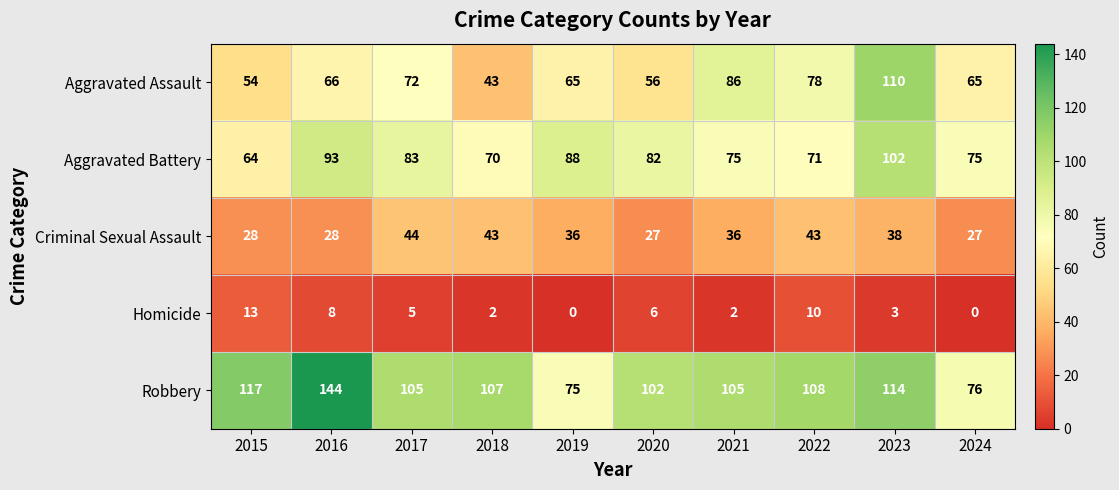

At which label is Aggravated Battery closest to 83?

2017